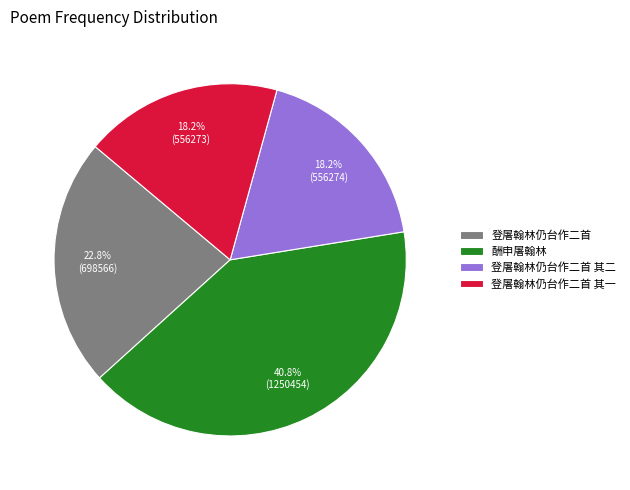

Which category has the biggest portion of the pie?

酬申屠翰林